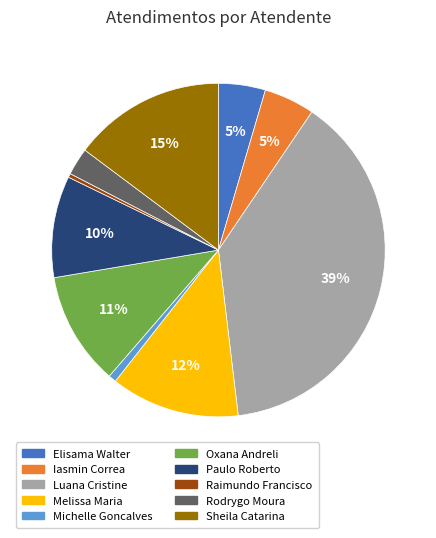

To the nearest percent, what is the average slice percentage?

10%